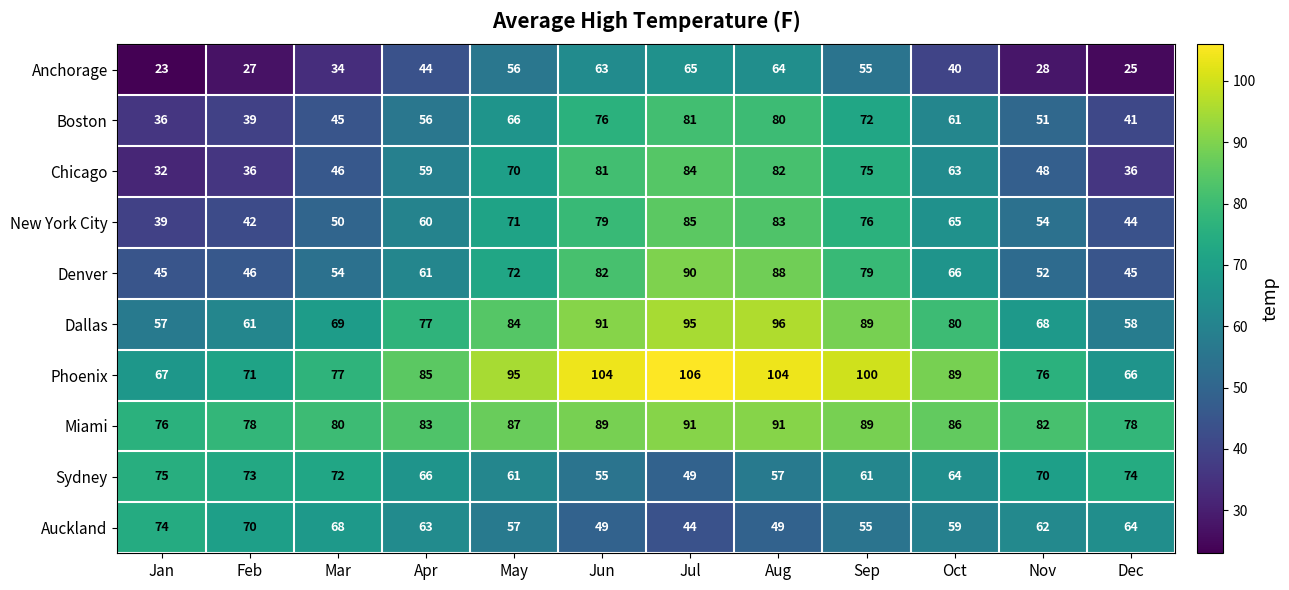

What is the minimum value for Auckland?

44